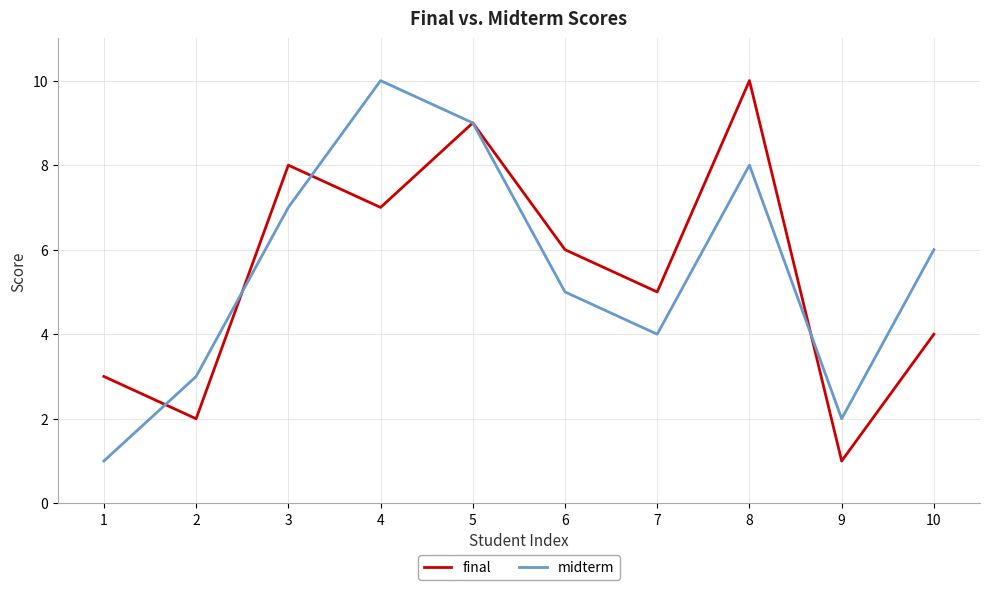

Which series changed the most between 4 and 5?

final